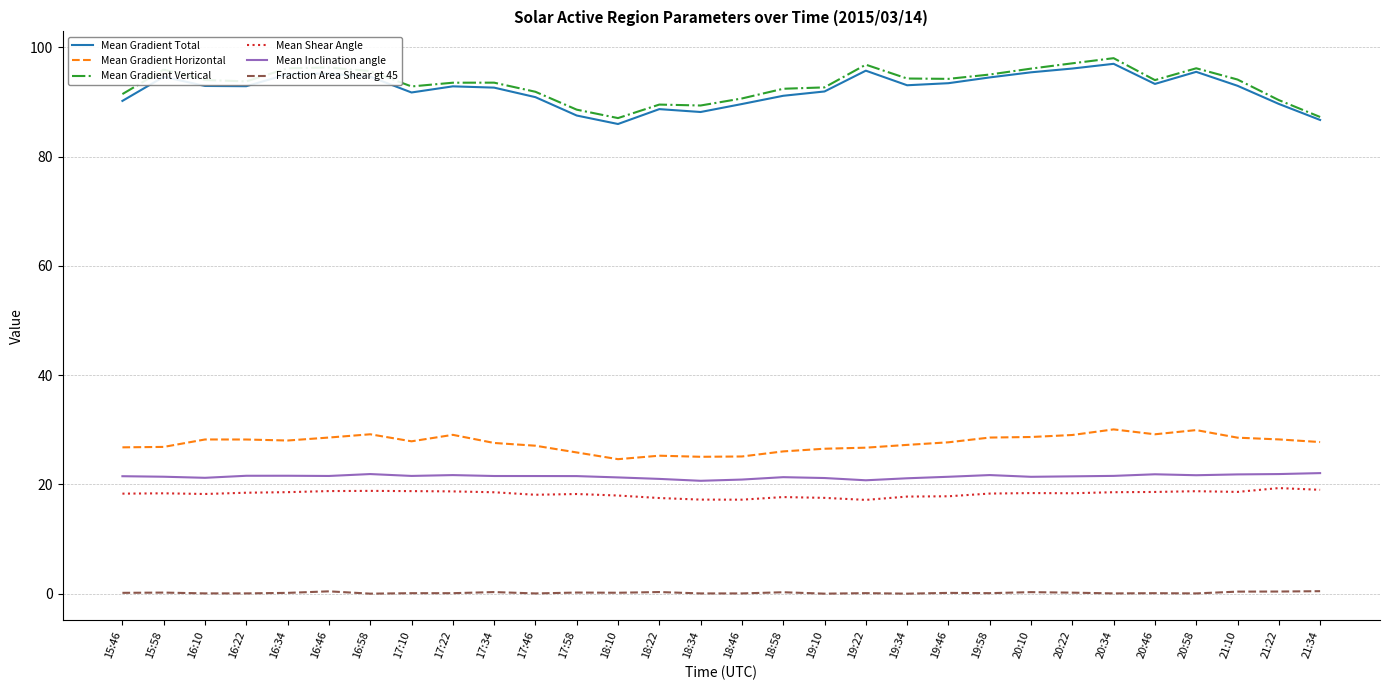

Where is the first local maximum for Mean Gradient Vertical?

15:58